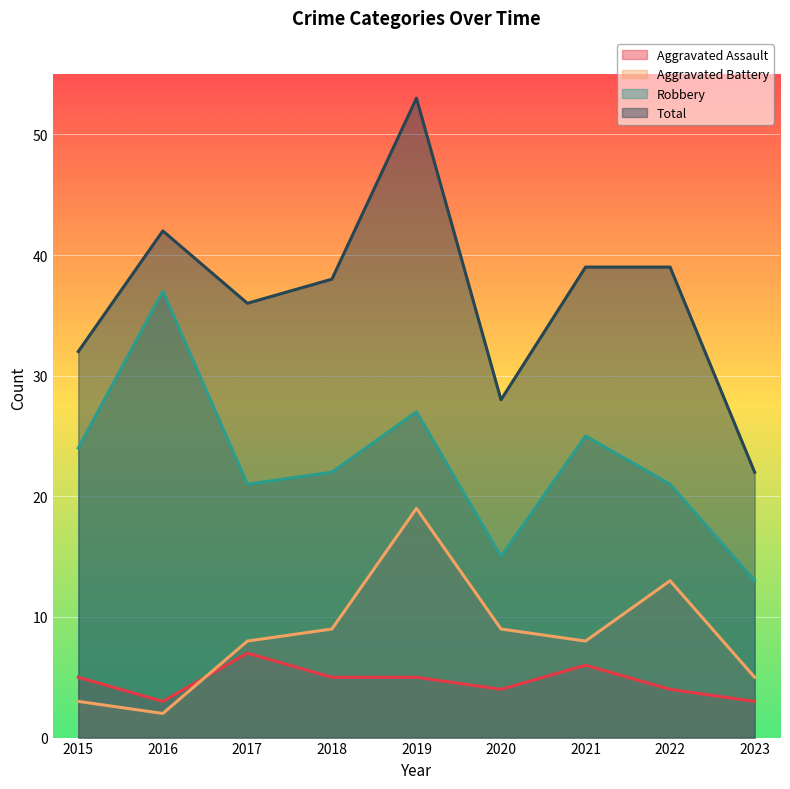

Which series has the widest spread of values?

Total